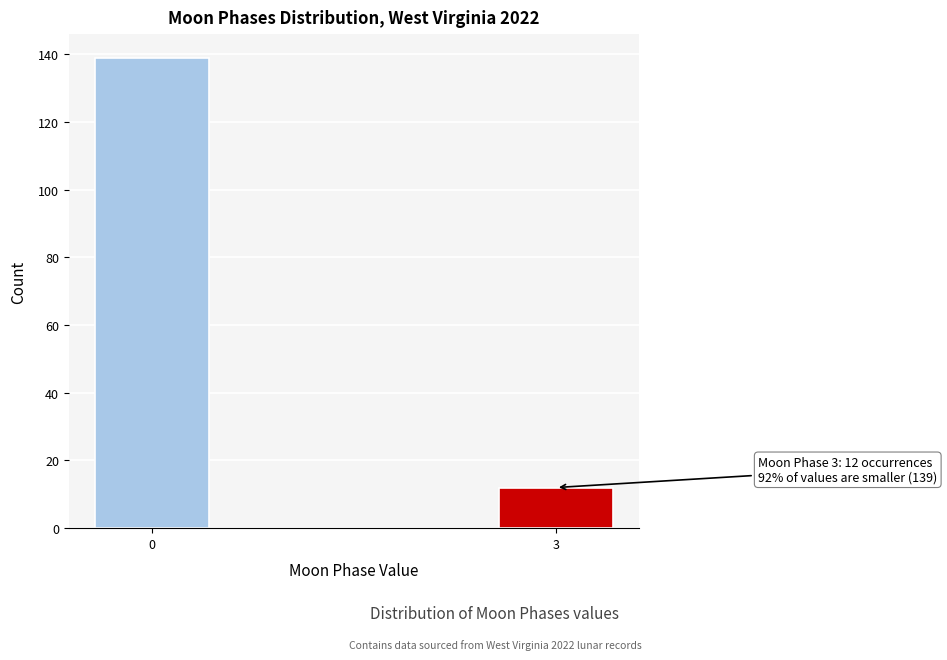

Reading left to right, extract all data points from this chart.

139	12